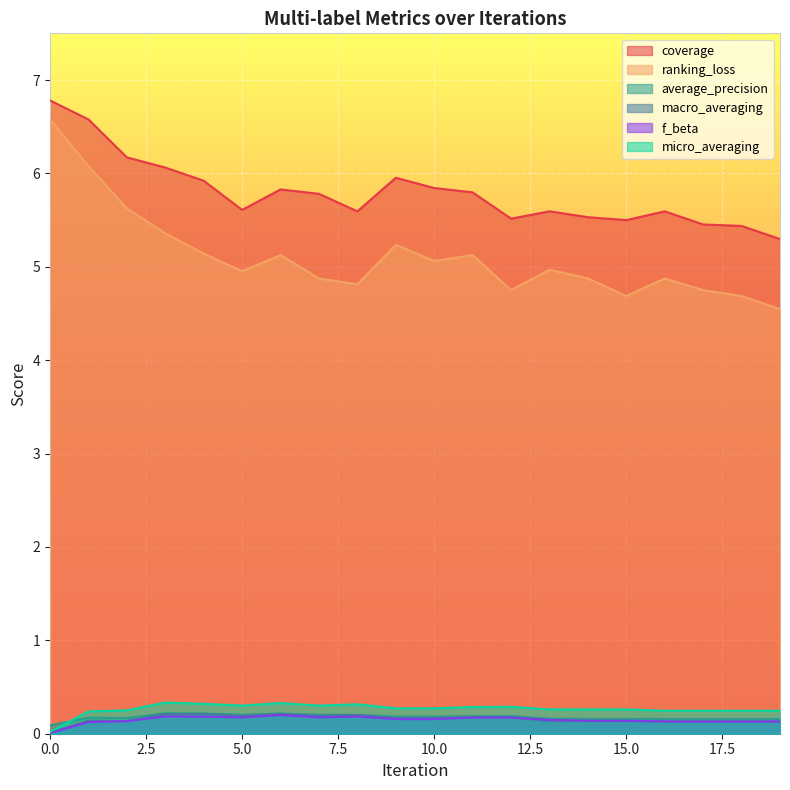

True or false: macro_averaging and average_precision cross at least once.

False